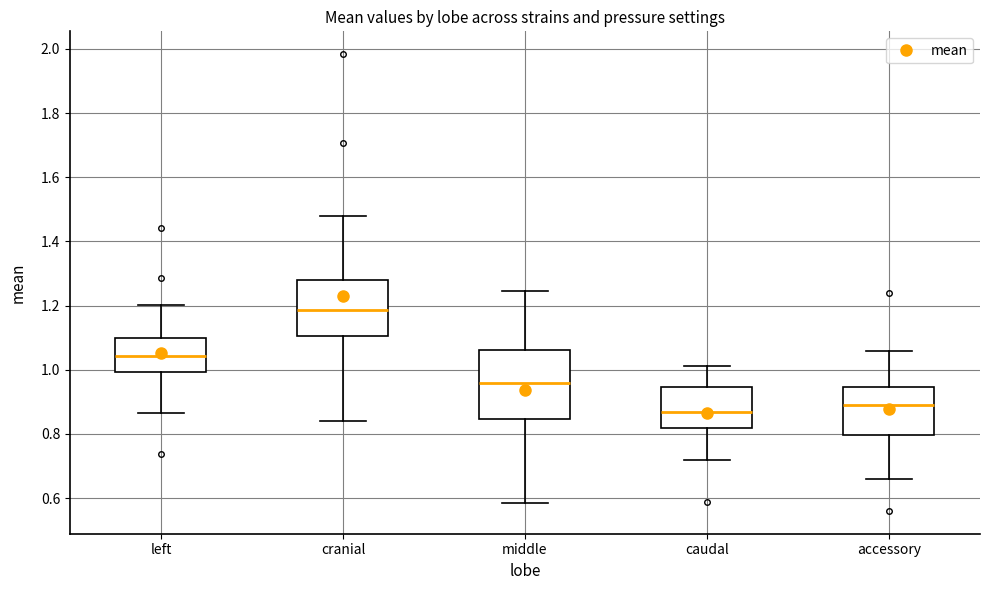

Which box's median line is the lowest?

caudal